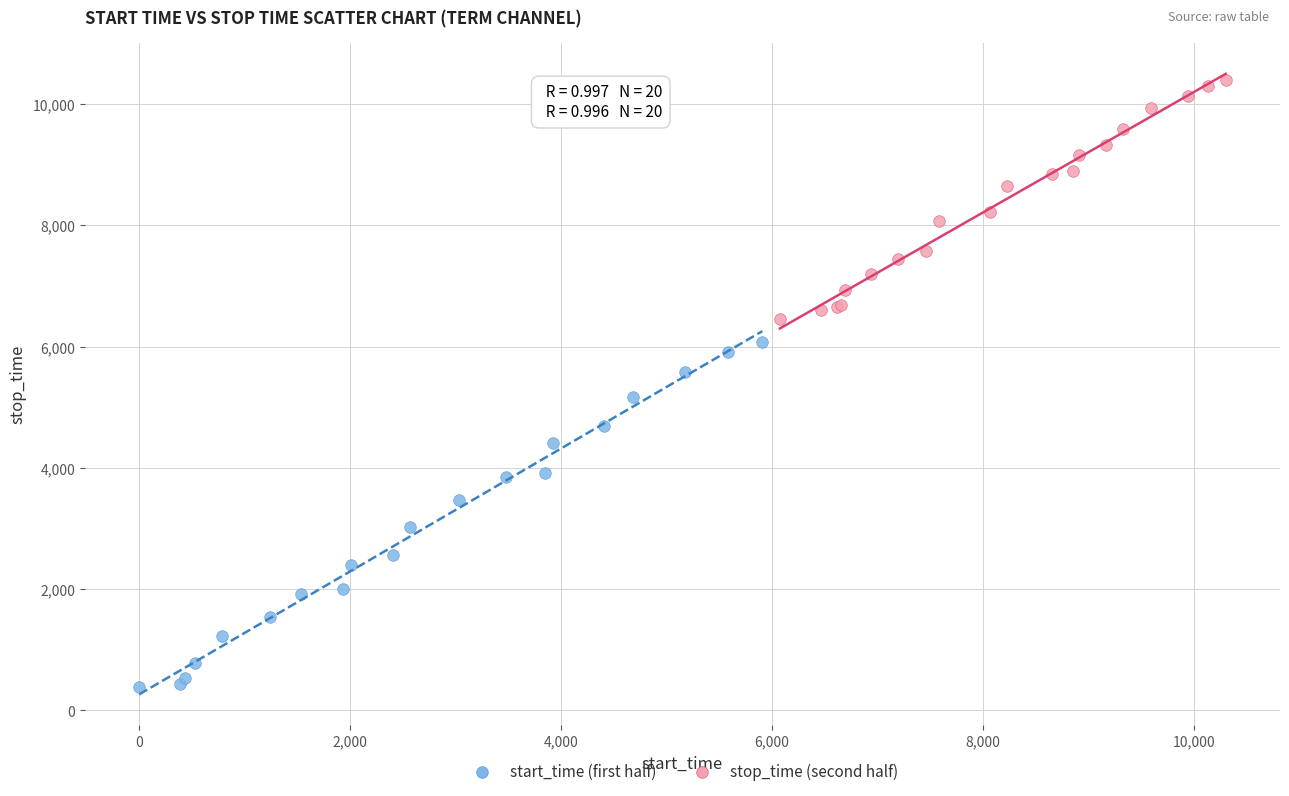

Which series contains the highest Y value?

stop_time (second half)